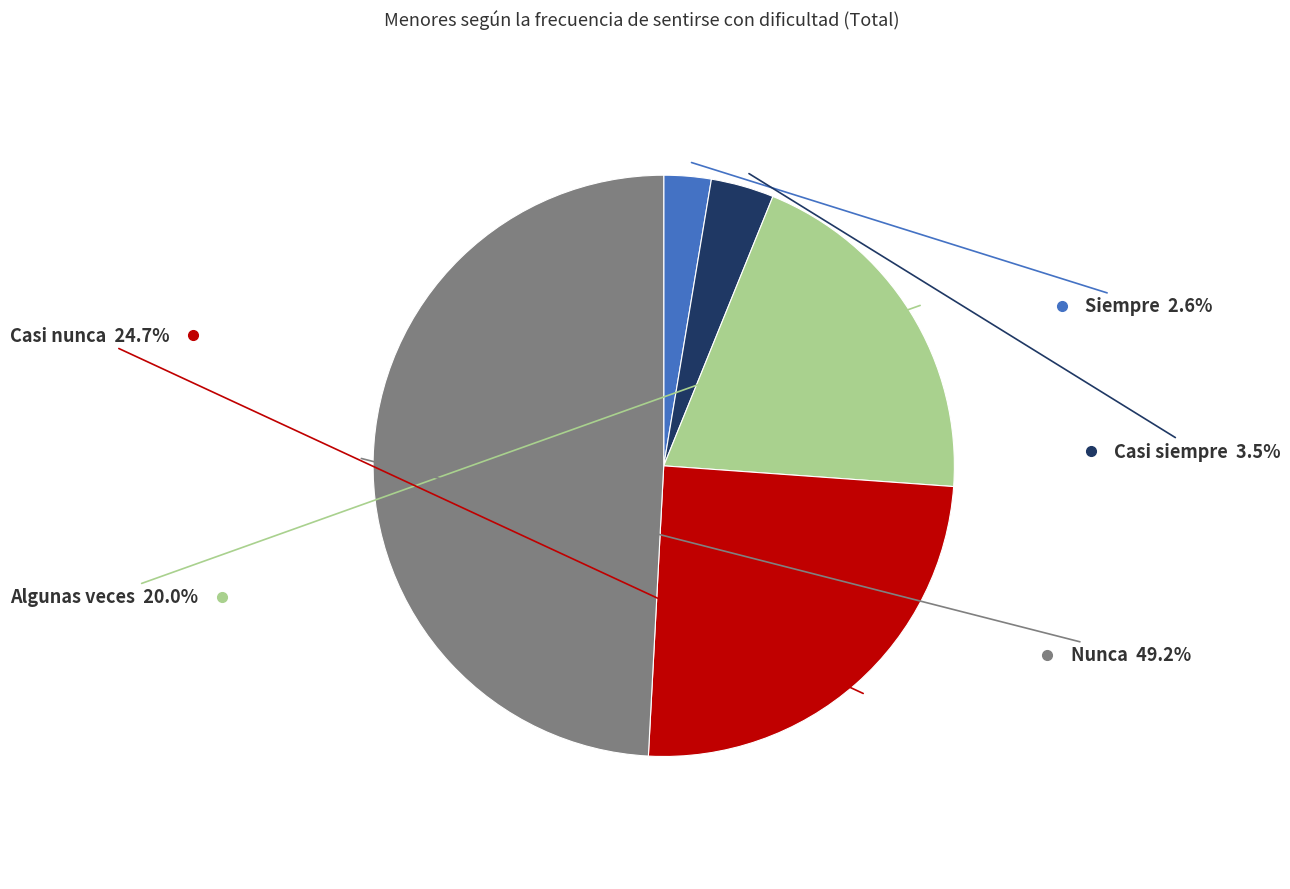

Is there any slice that represents more than half of the pie?

No